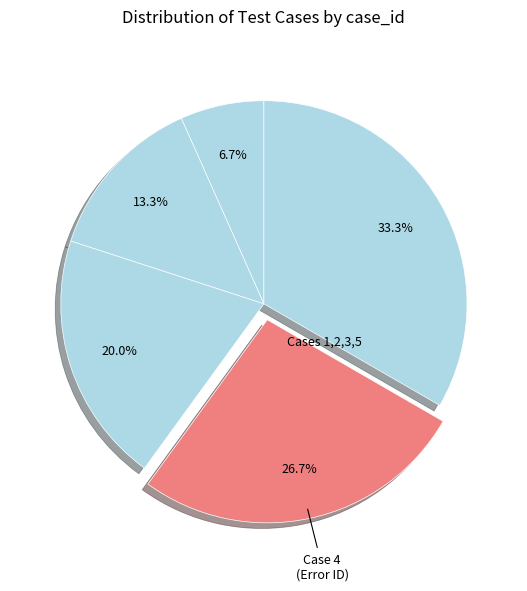

Count the number of slices in the pie.

5